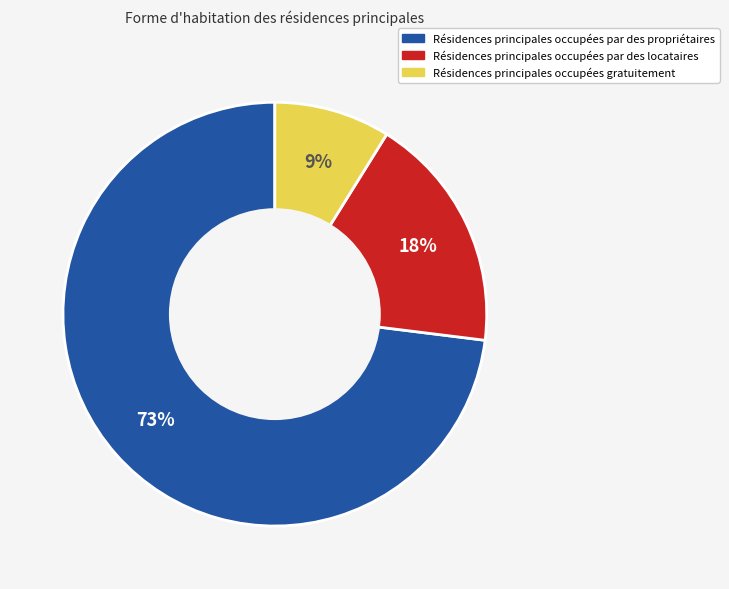

To the nearest percent, what is the difference between the largest and smallest slice percentages?

64%